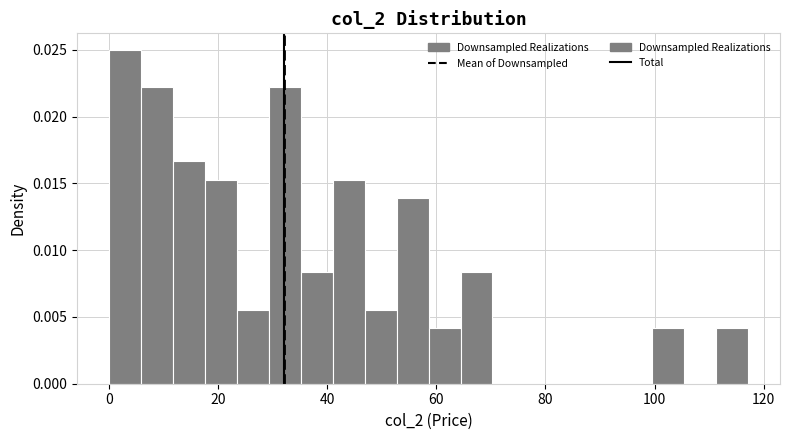

Read against the x-axis, roughly where is the centre of the tallest bar?

2